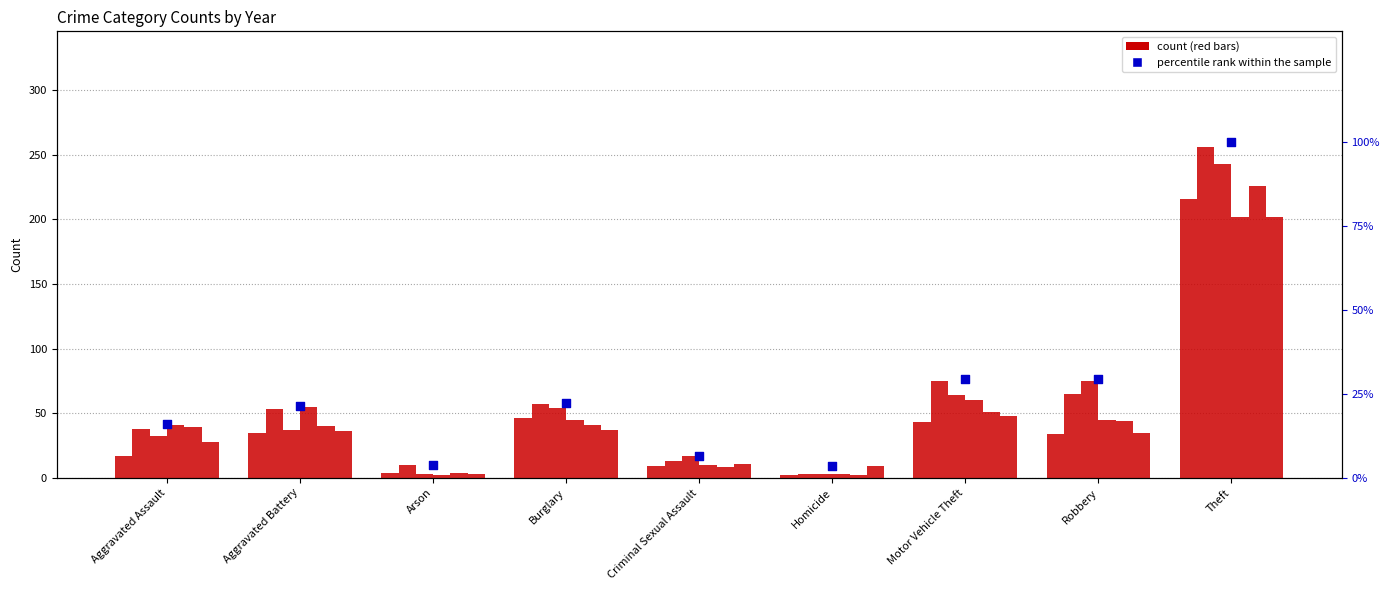

Approximately how many times larger is the value at Robbery compared to Aggravated Battery?

1.4